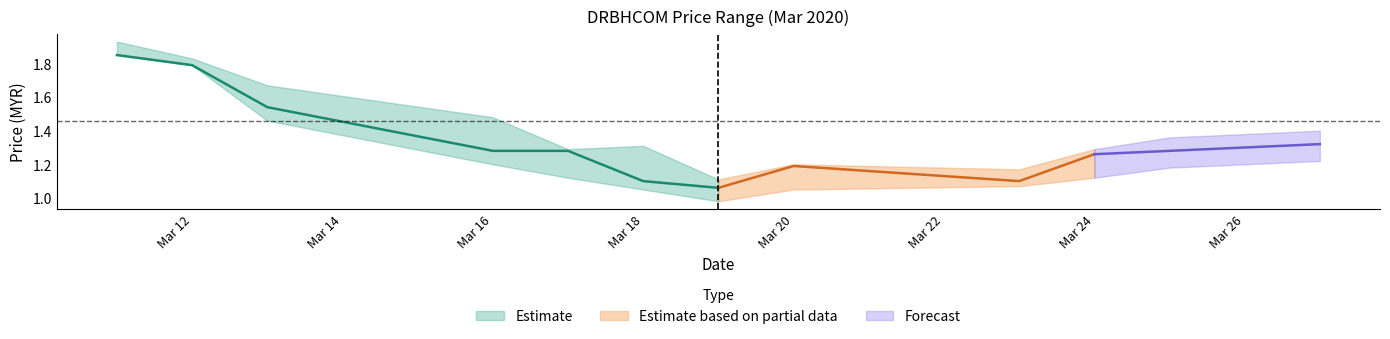

The high series shows 1.9 at 2020-03-20. True or false?

False